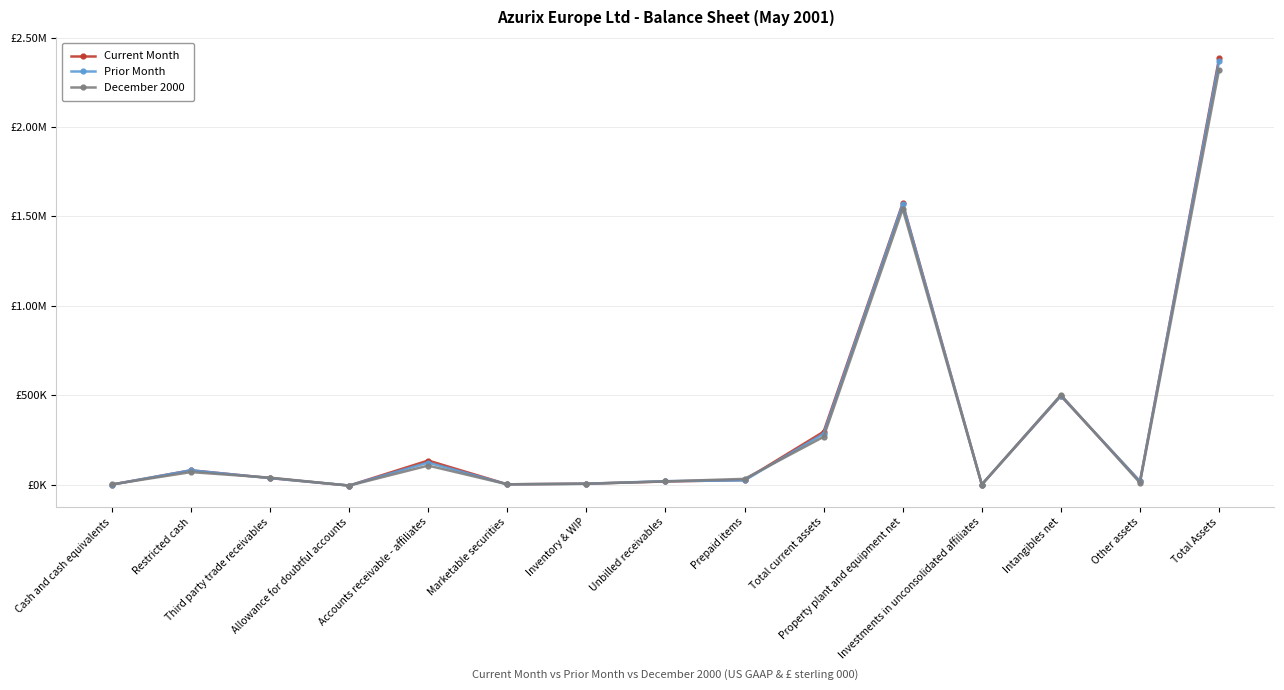

What are all the series names shown in the legend?

Current Month, Prior Month, December 2000